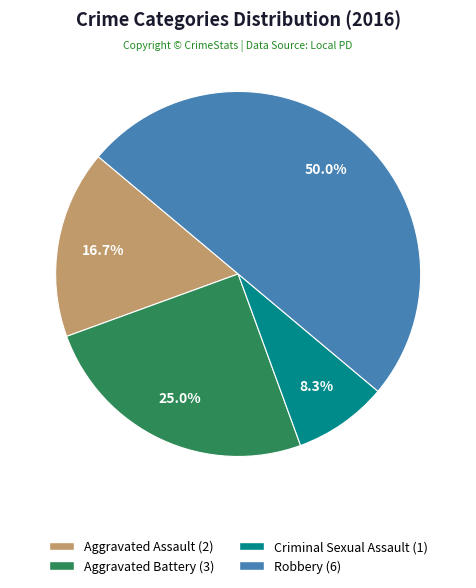

Is Criminal Sexual Assault the majority of the pie?

No